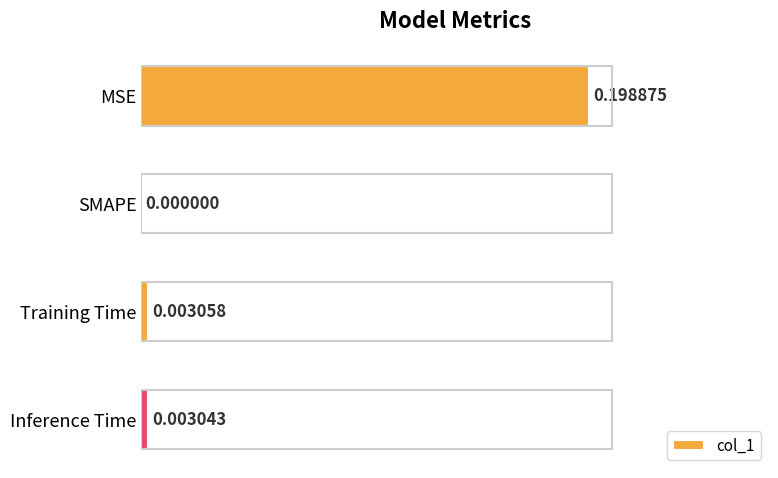

Between Inference Time and MSE, which is larger?

MSE